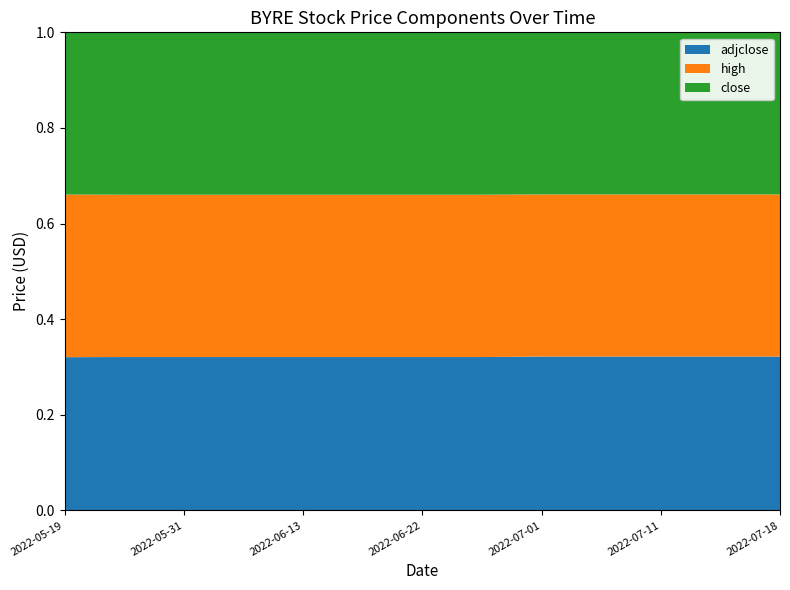

Reading left to right, what are all the values shown in this chart?

adjclose: 2022-05-19=23.6	2022-05-24=24.3	2022-05-31=24.8	2022-06-06=24.7	2022-06-13=22.2	2022-06-17=22.1	2022-06-22=22.6	2022-06-27=23.5	2022-07-01=23.6	2022-07-06=23.5	2022-07-11=23.4	2022-07-15=23.3	2022-07-18=23.2
high: 2022-05-19=25.1	2022-05-24=25.8	2022-05-31=26.3	2022-06-06=26.2	2022-06-13=23.5	2022-06-17=23.4	2022-06-22=24.0	2022-06-27=24.9	2022-07-01=24.8	2022-07-06=24.8	2022-07-11=24.6	2022-07-15=24.6	2022-07-18=24.4
close: 2022-05-19=25.0	2022-05-24=25.8	2022-05-31=26.3	2022-06-06=26.2	2022-06-13=23.5	2022-06-17=23.4	2022-06-22=24.0	2022-06-27=24.9	2022-07-01=24.8	2022-07-06=24.8	2022-07-11=24.6	2022-07-15=24.6	2022-07-18=24.4